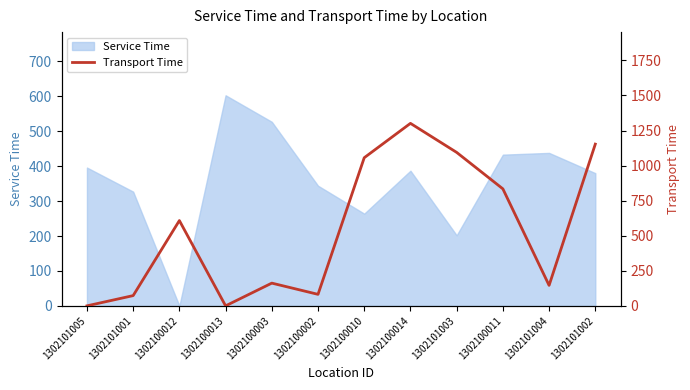

What is the value of the 9th point from the left?

1094